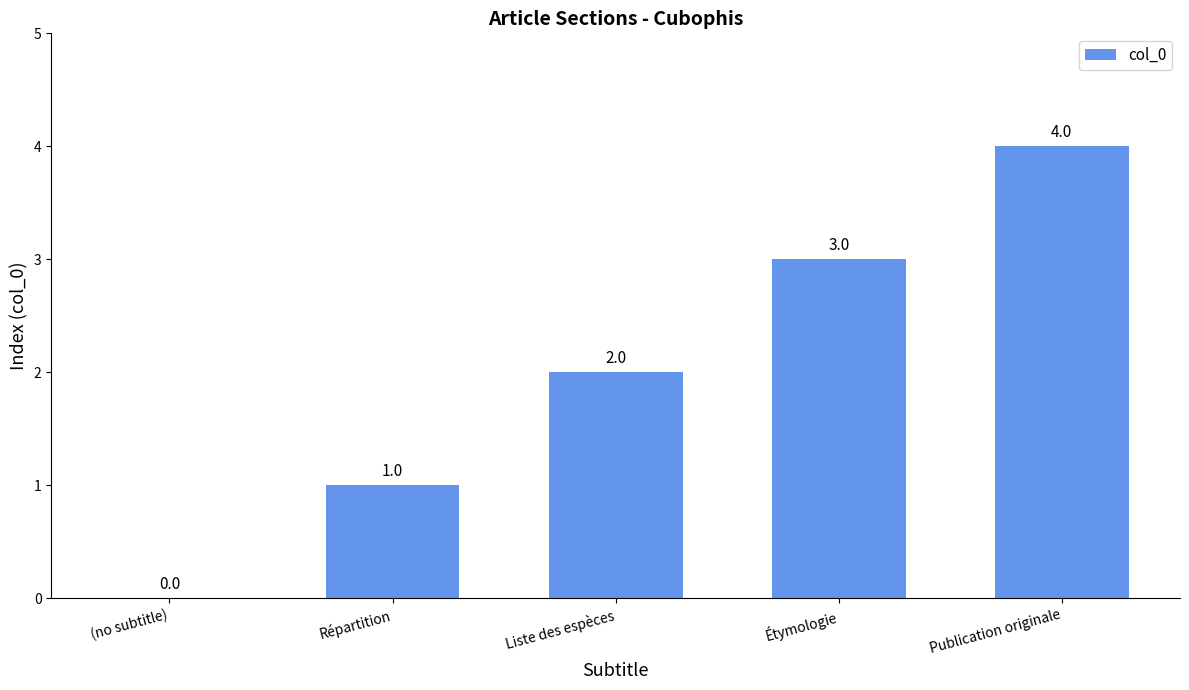

How many categories are shown in the chart?

5